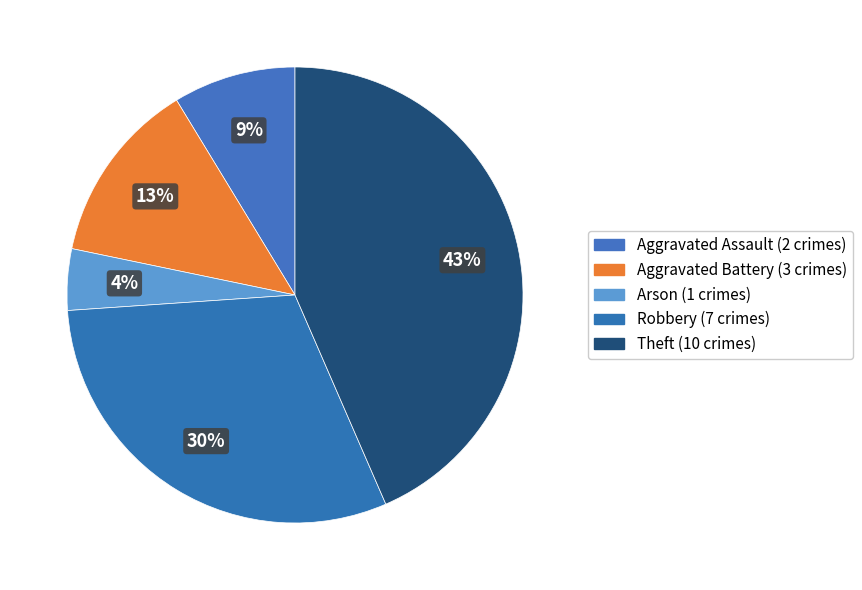

What is the largest slice in the pie chart?

Theft